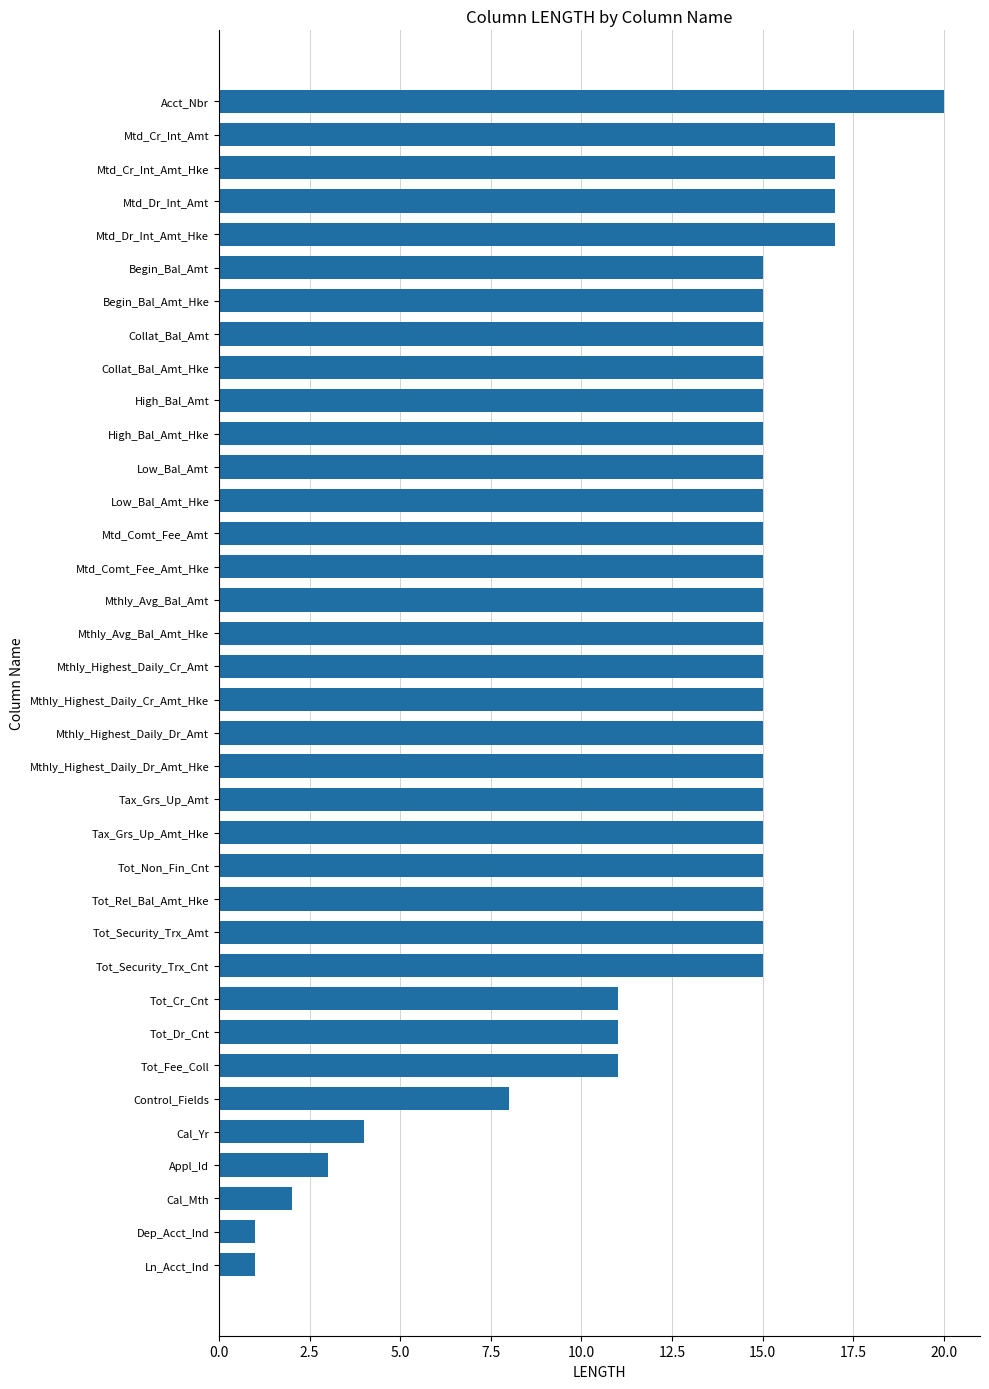

What is the ratio of the value at Mtd_Comt_Fee_Amt_Hke to the value at Mthly_Avg_Bal_Amt_Hke?

1.0